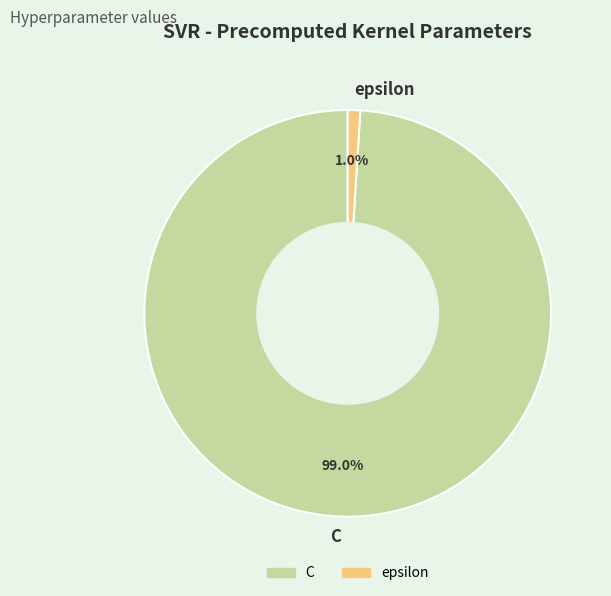

Is it true that C is 99% of the pie?

True